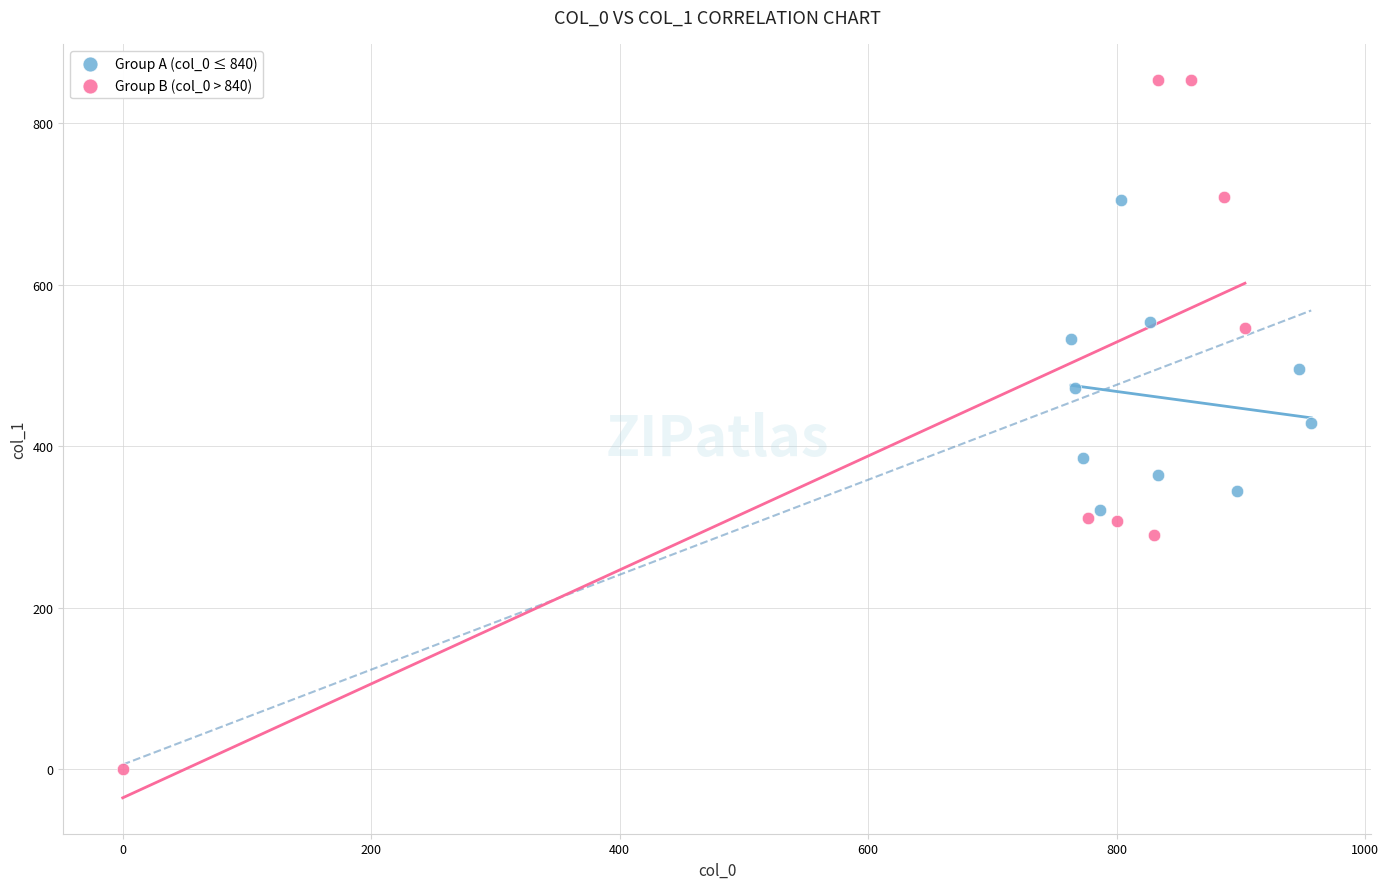

Which series has the largest Y range (max minus min)?

Group B (col_0 > 840)